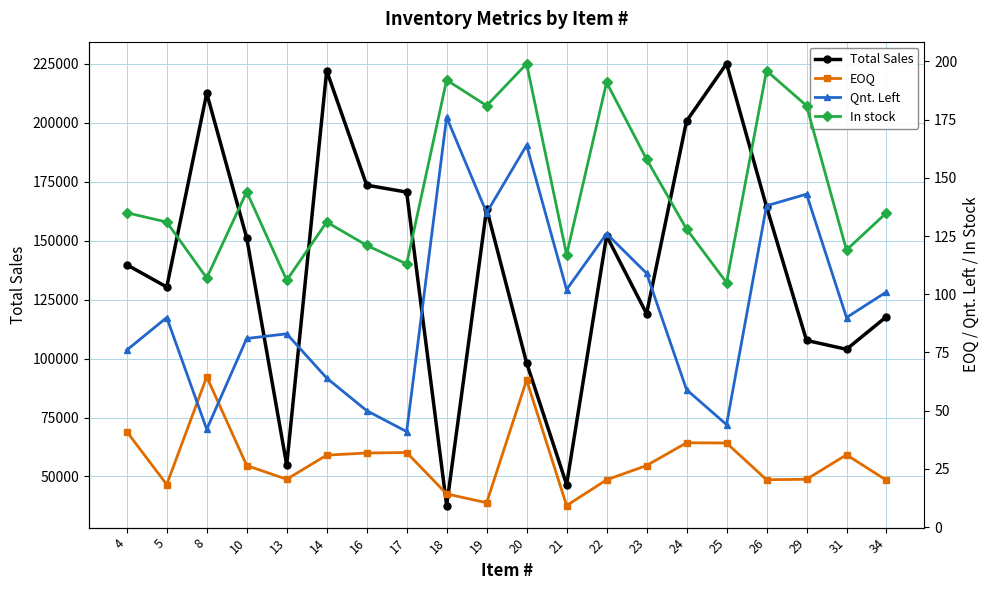

Reading left to right, what are all the values shown in this chart?

Total Sales: 4=139830.0	5=130380.0	8=212550.0	10=151200.0	13=54855.0	14=222105.0	16=173595.0	17=170640.0	18=37680.0	19=163530.0	20=98175.0	21=46575.0	22=152100.0	23=119070.0	24=200790.0	25=225090.0	26=164430.0	29=107730.0	31=103965.0	34=117810.0
EOQ: 4=41.0	5=18.3	8=64.5	10=26.4	13=20.5	14=30.9	16=31.8	17=32.0	18=14.2	19=10.4	20=63.1	21=9.2	22=20.3	23=26.4	24=36.2	25=36.1	26=20.3	29=20.5	31=31.0	34=20.1
Qnt. Left: 4=76.0	5=90.0	8=42.0	10=81.0	13=83.0	14=64.0	16=50.0	17=41.0	18=176.0	19=135.0	20=164.0	21=102.0	22=126.0	23=109.0	24=59.0	25=44.0	26=138.0	29=143.0	31=90.0	34=101.0
In stock: 4=135.0	5=131.0	8=107.0	10=144.0	13=106.0	14=131.0	16=121.0	17=113.0	18=192.0	19=181.0	20=199.0	21=117.0	22=191.0	23=158.0	24=128.0	25=105.0	26=196.0	29=181.0	31=119.0	34=135.0